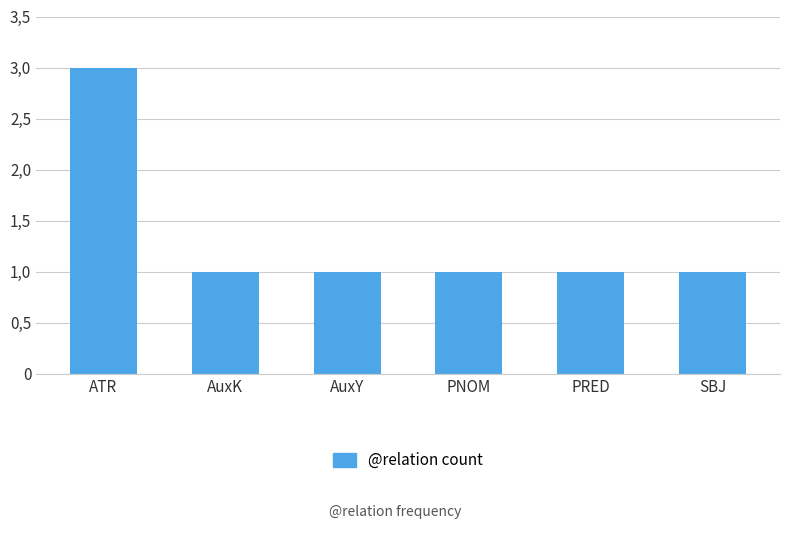

Reading left to right, extract all data points from this chart.

ATR=3	AuxK=1	AuxY=1	PNOM=1	PRED=1	SBJ=1